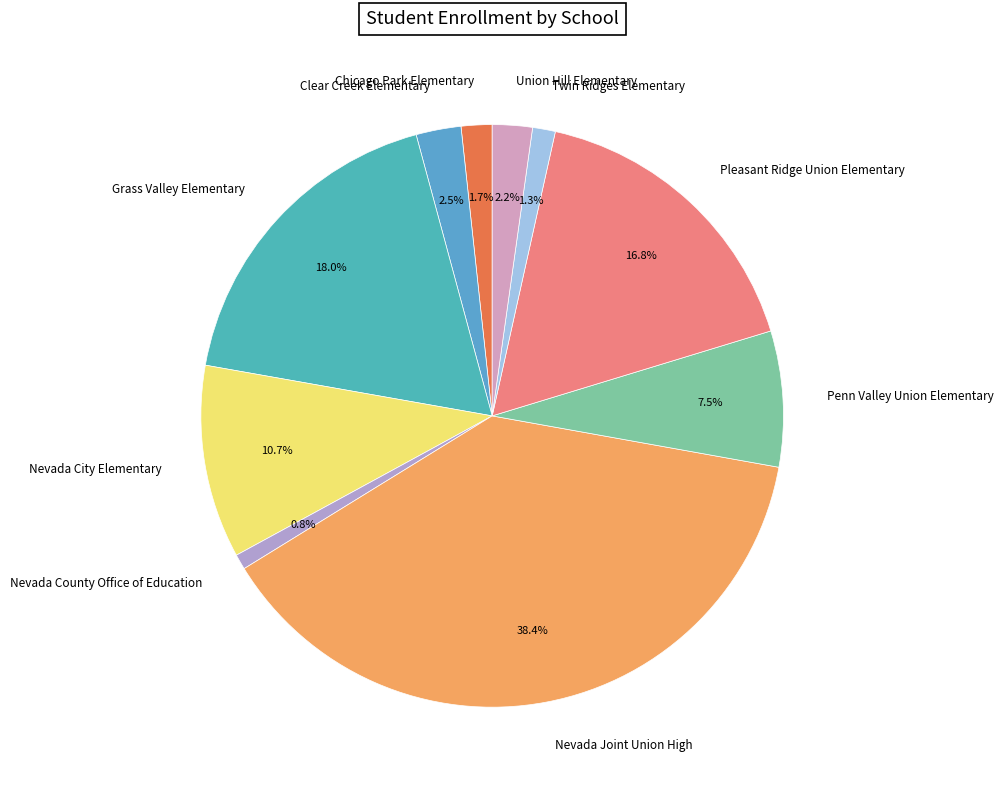

To the nearest percent, what percentage of the pie is Nevada County Office of Education?

1%